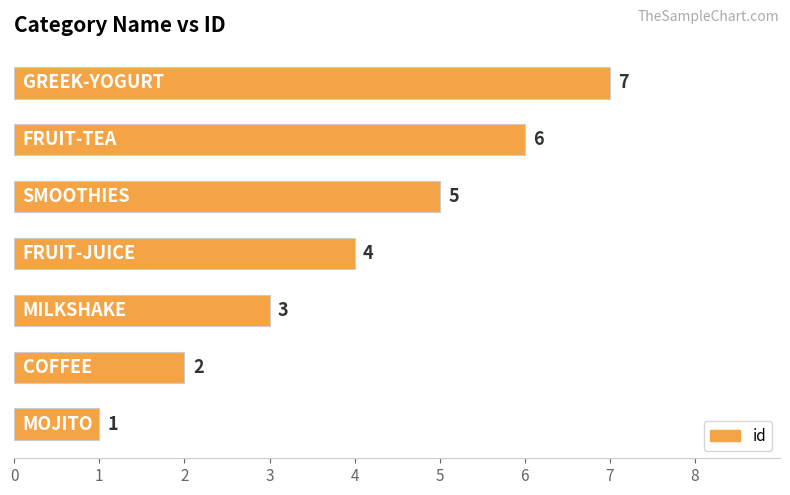

What is the difference between the maximum and second lowest values?

5